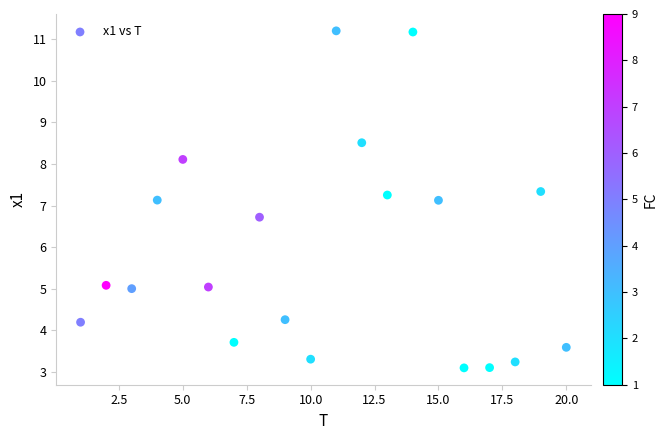

What is the range of X values (max minus min)?

19.0